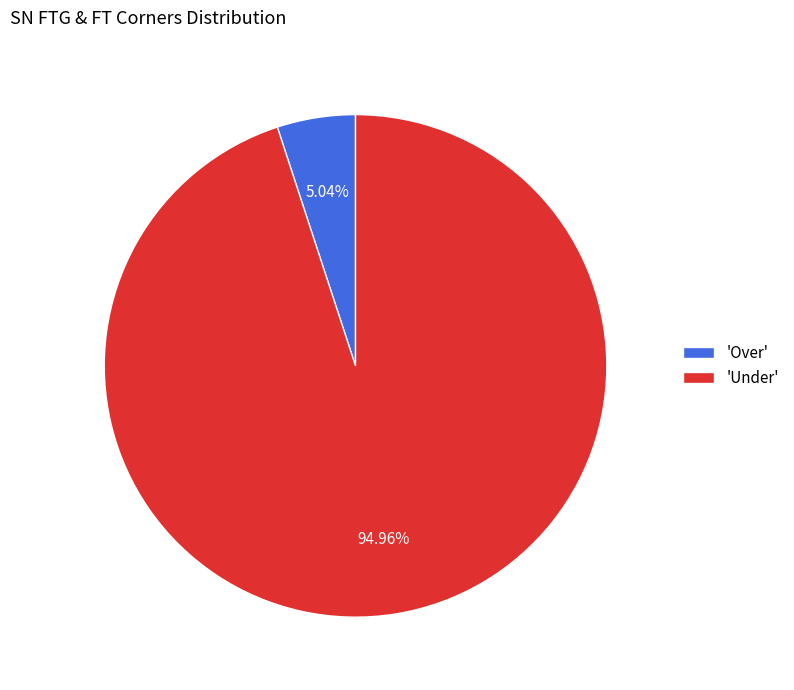

Is there a majority slice in this chart?

Yes